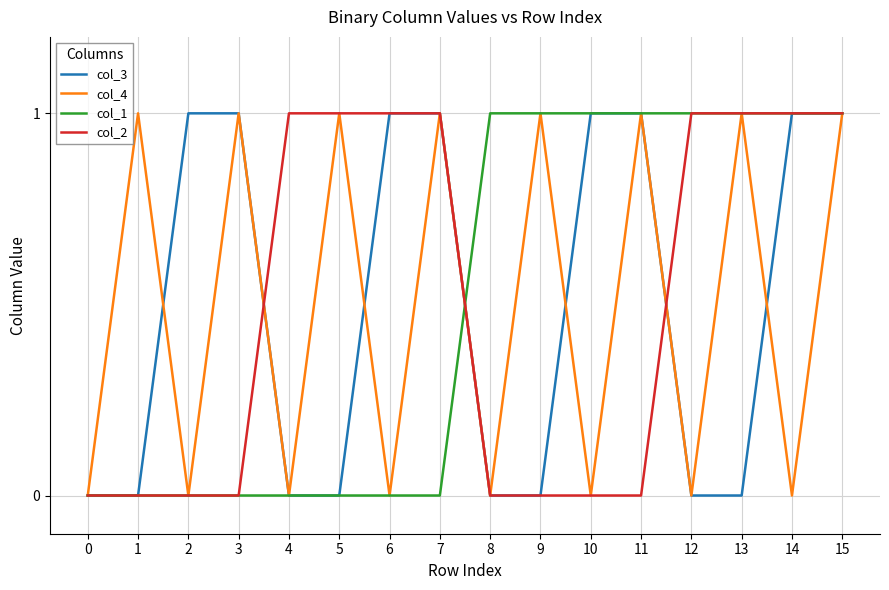

Is the value of col_3 at 7 greater than the value of col_4 at 8?

Yes